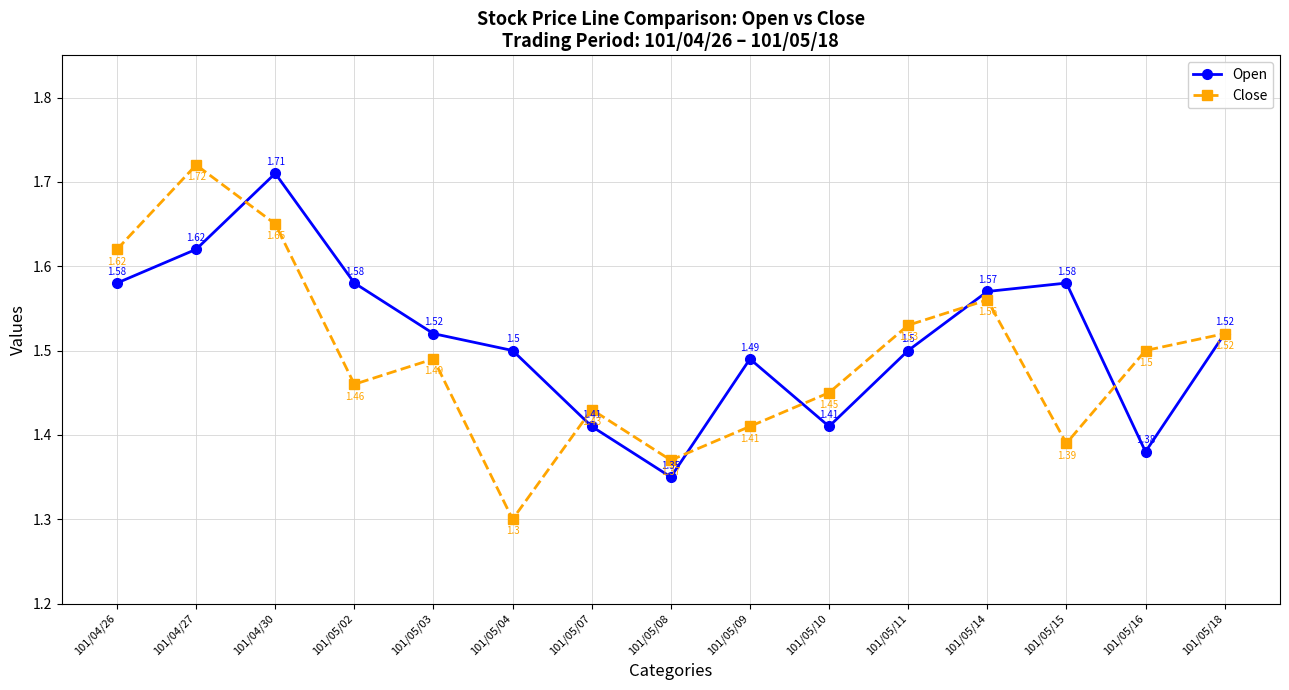

What is the minimum value shown in the chart?

1.3